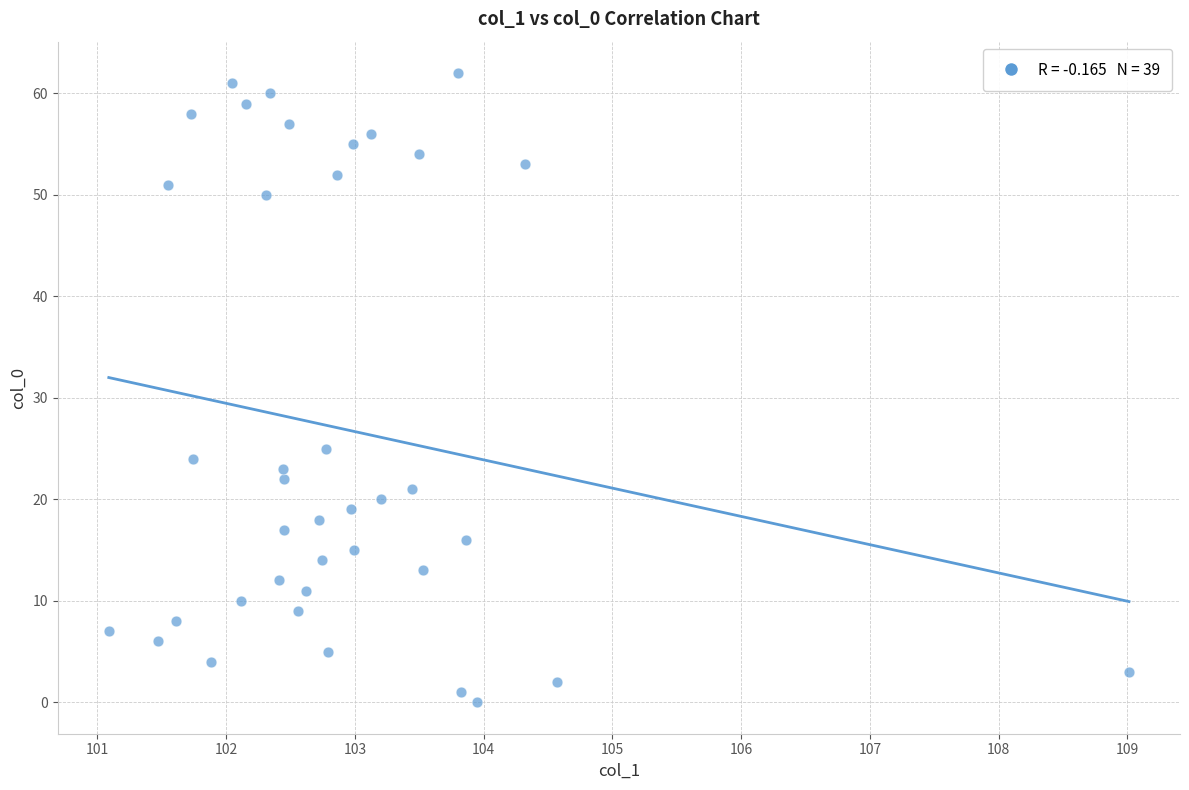

What Y value in the scatter plot is closest to 31?

25